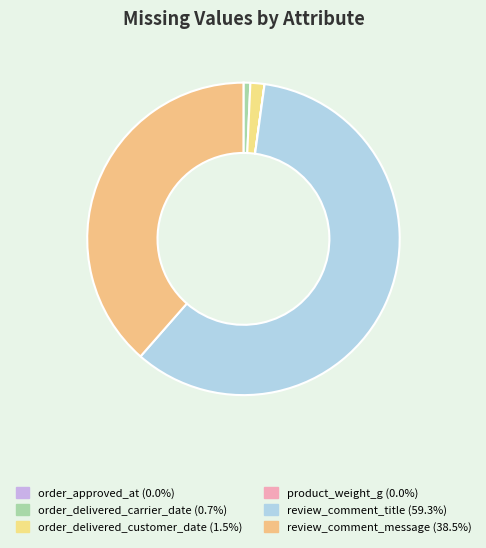

Does any single category account for the majority?

Yes